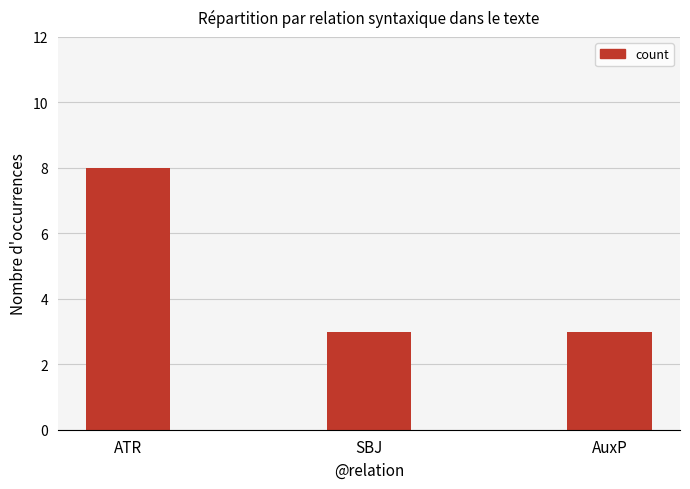

How many bars are there in total?

3